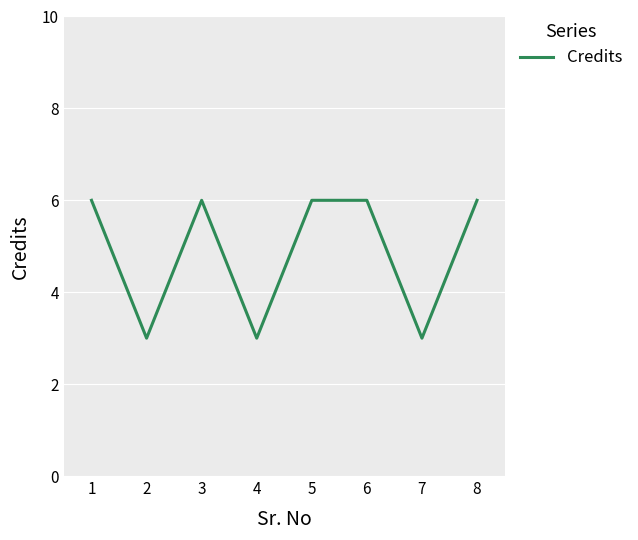

Approximately how many times larger is the value at 3 compared to 8?

1.0